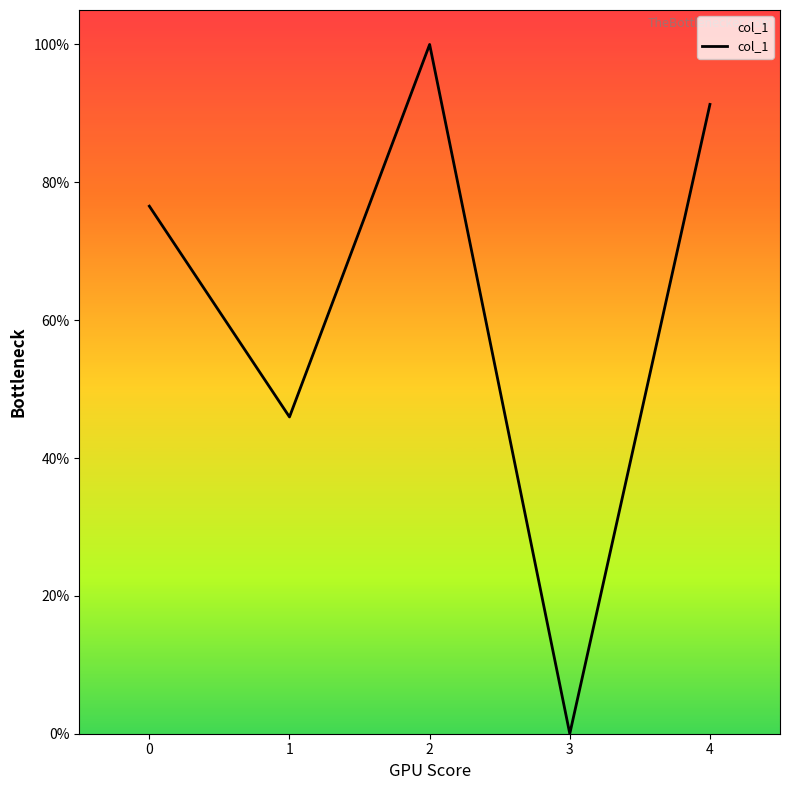

Does the chart display data point markers on the line(s)?

No